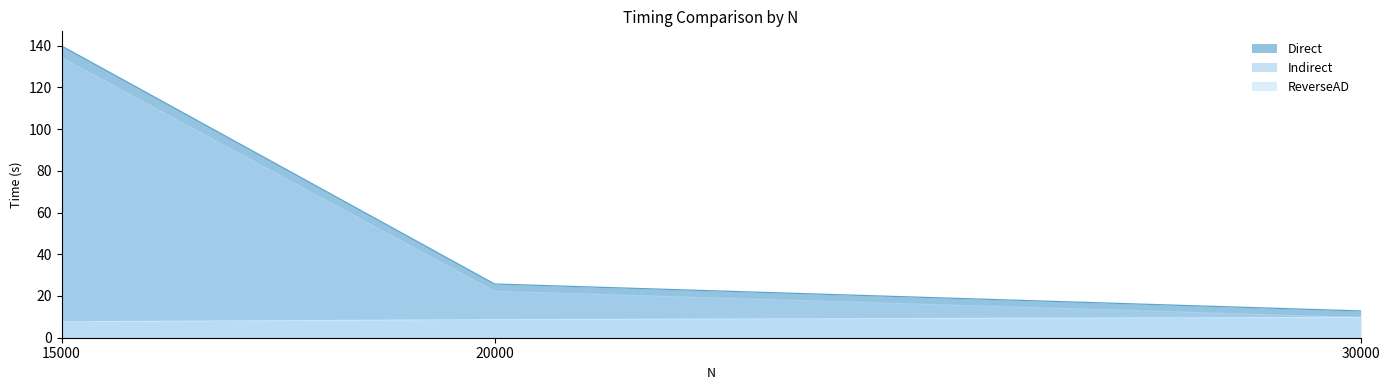

Reading left to right, transcribe all the data shown in this chart.

Direct: 139.8	25.7	12.8
Indirect: 134.2	22.2	9.7
ReverseAD: 7.6	8.6	9.7